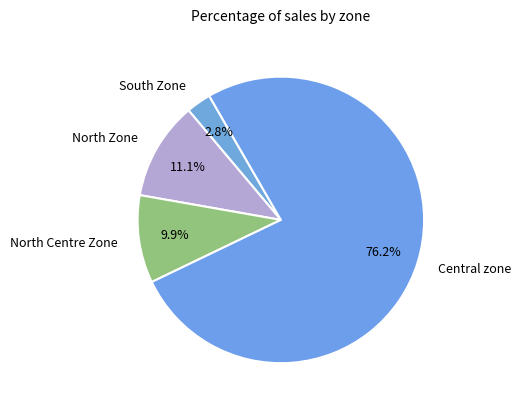

Is there a majority slice in this chart?

Yes